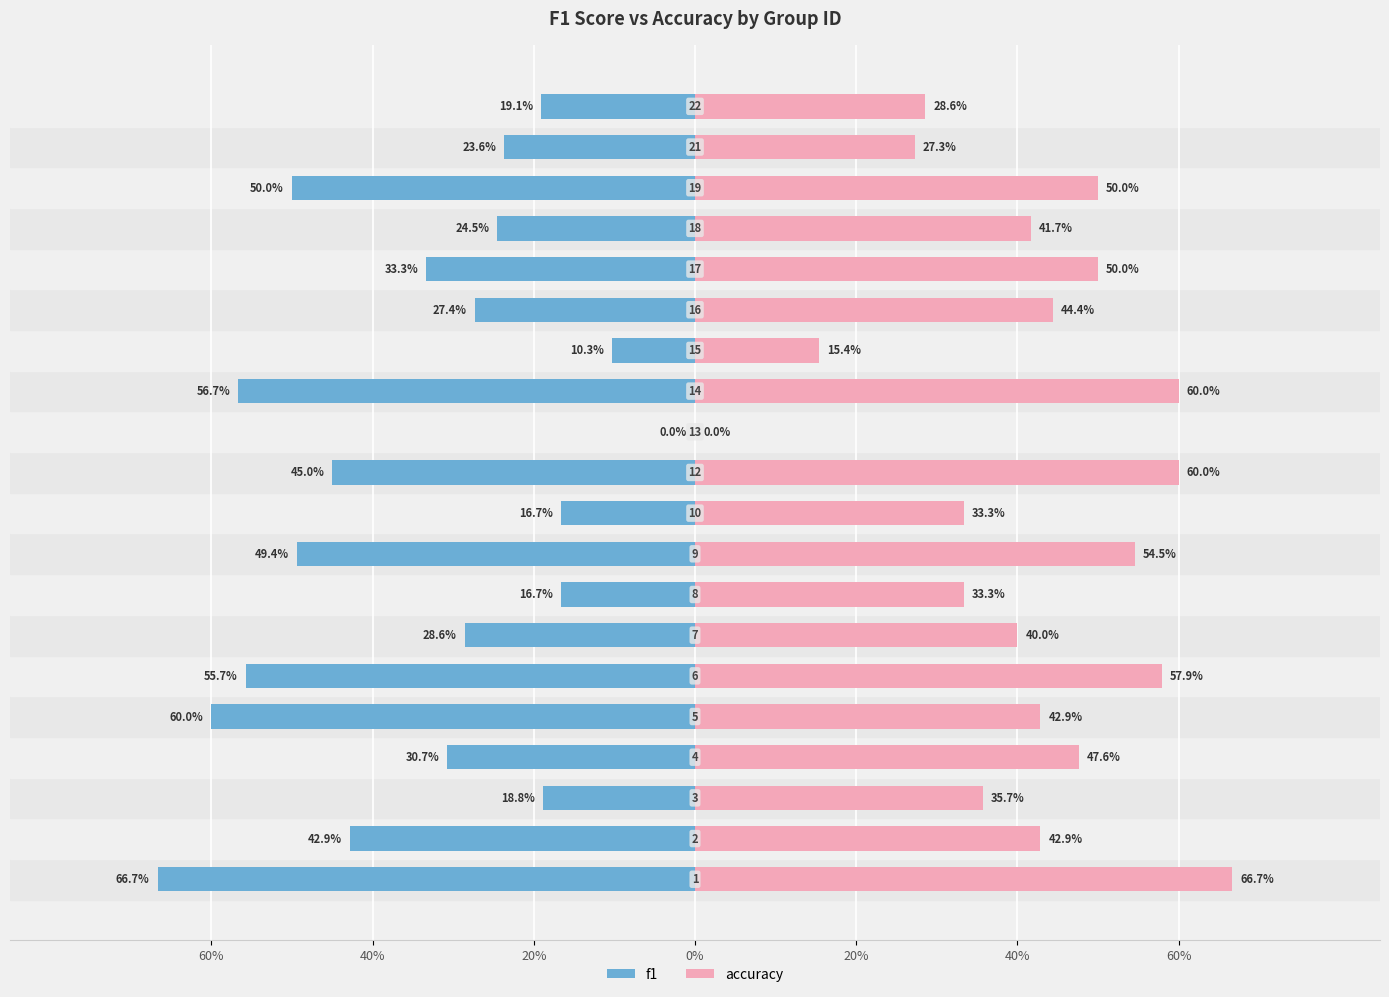

Which series has the largest total across all categories?

accuracy